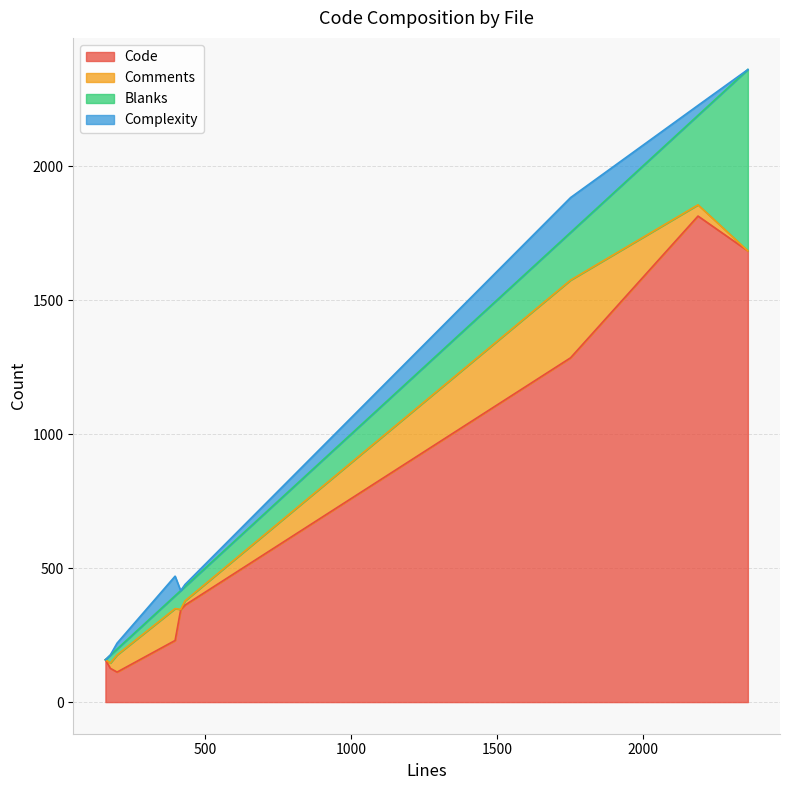

Does the chart display data point markers on the line(s)?

No